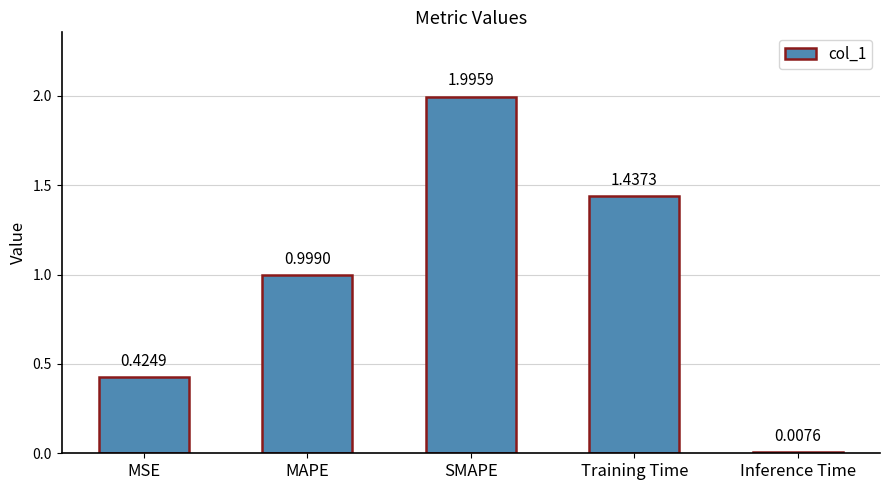

Are the bars grouped side by side (vs. stacked)?

No